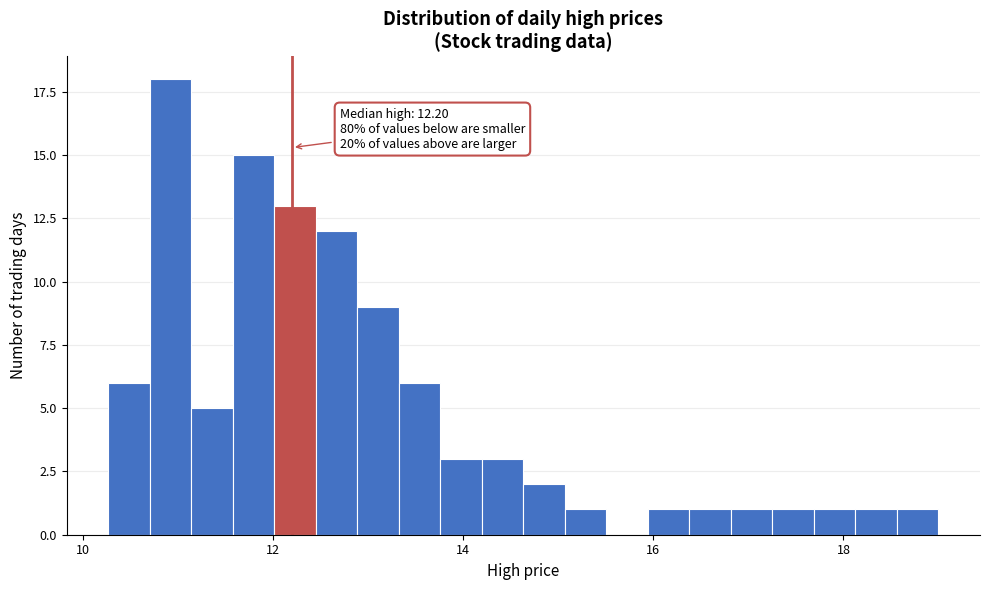

Around what value on the x-axis is the tallest bar? Give the approximate position of its centre, as read against the axis.

11.0